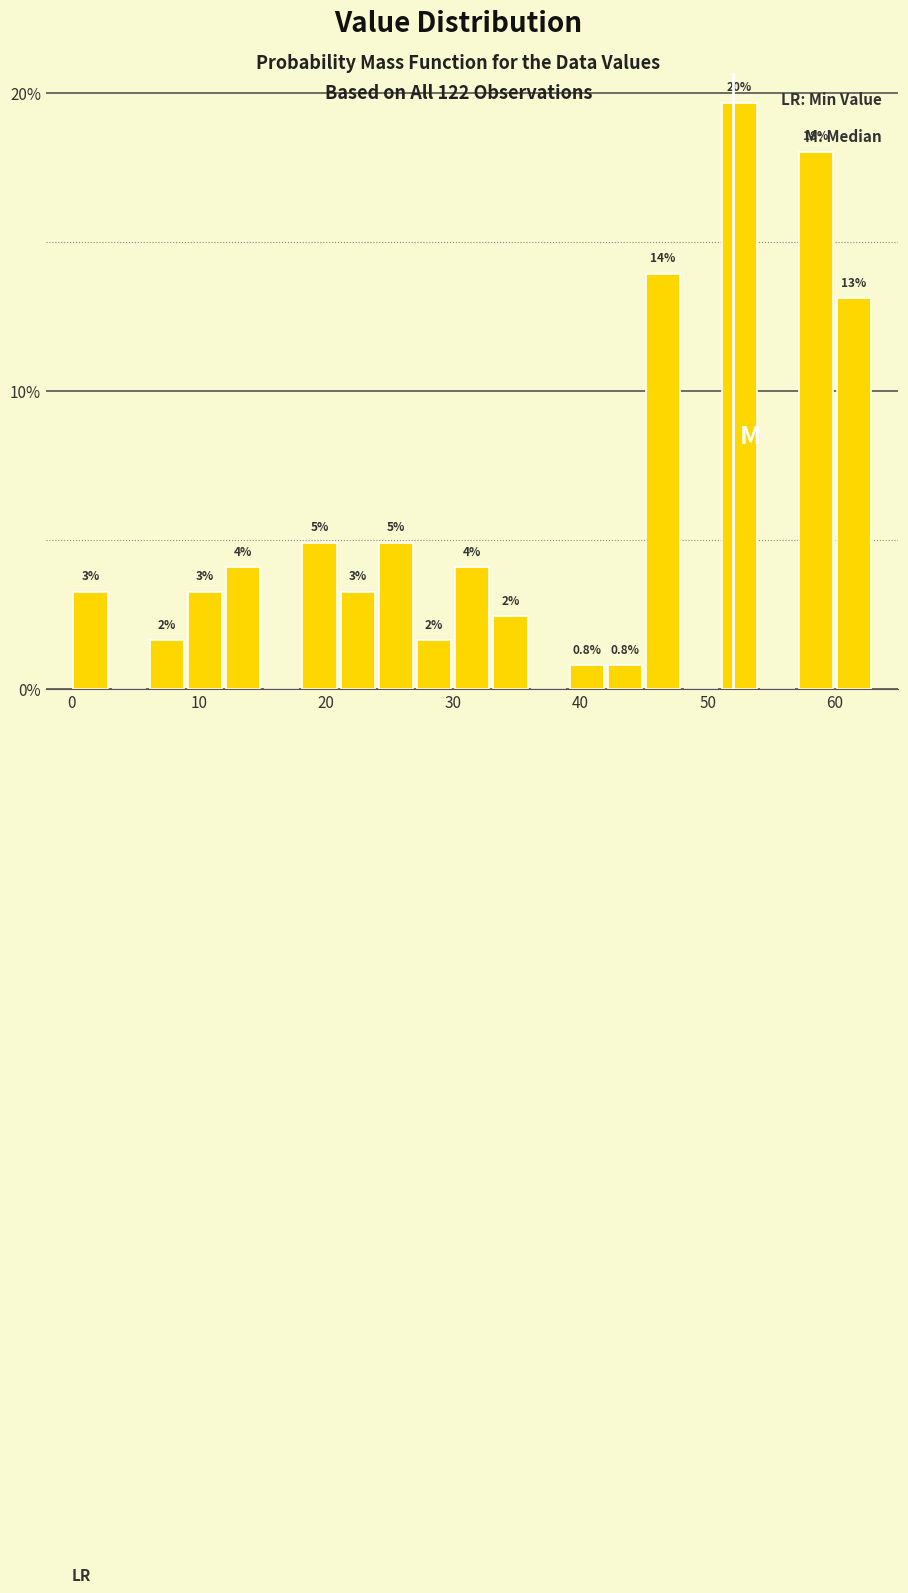

Around what value on the x-axis is the tallest bar? Give the approximate position of its centre, as read against the axis.

53